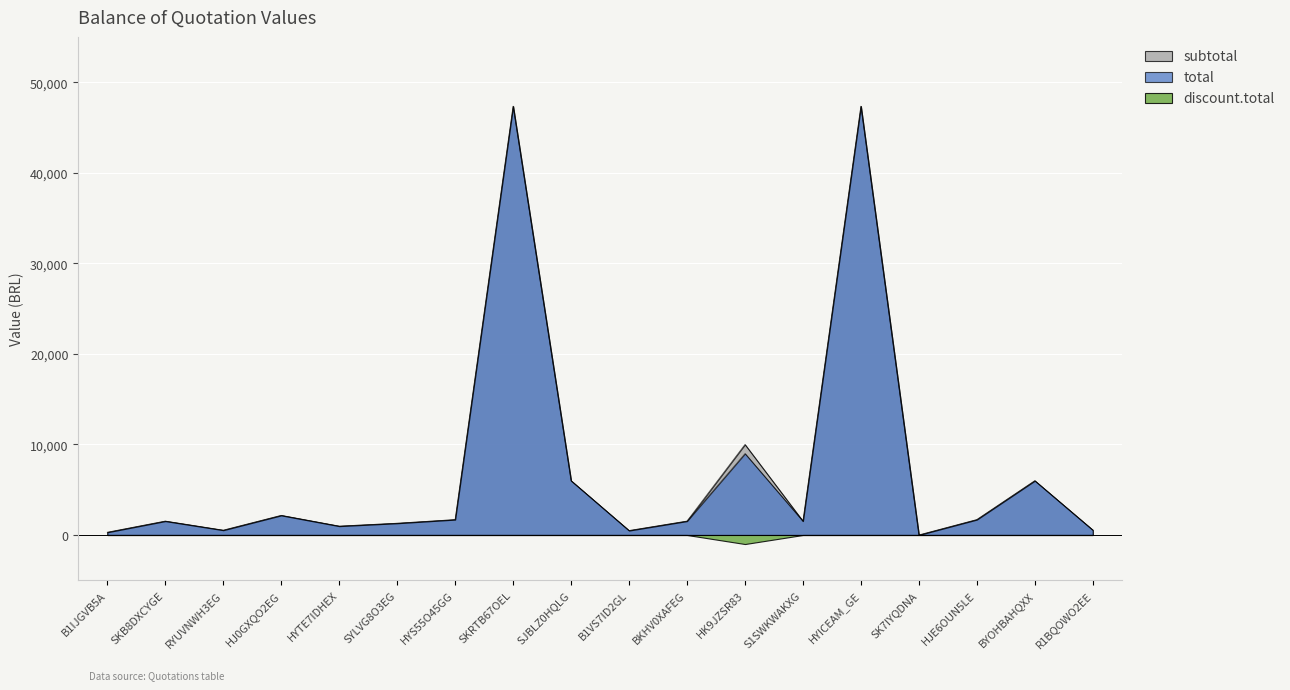

Where is subtotal nearest to the value 23685?

HK9JZSR83